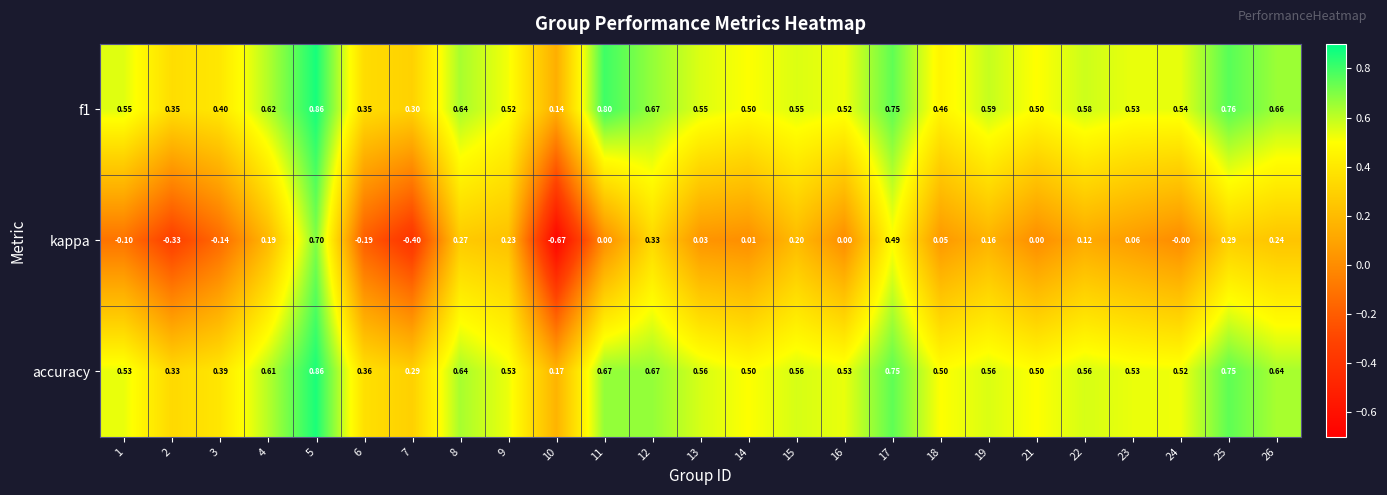

How many categories are shown in the chart?

25